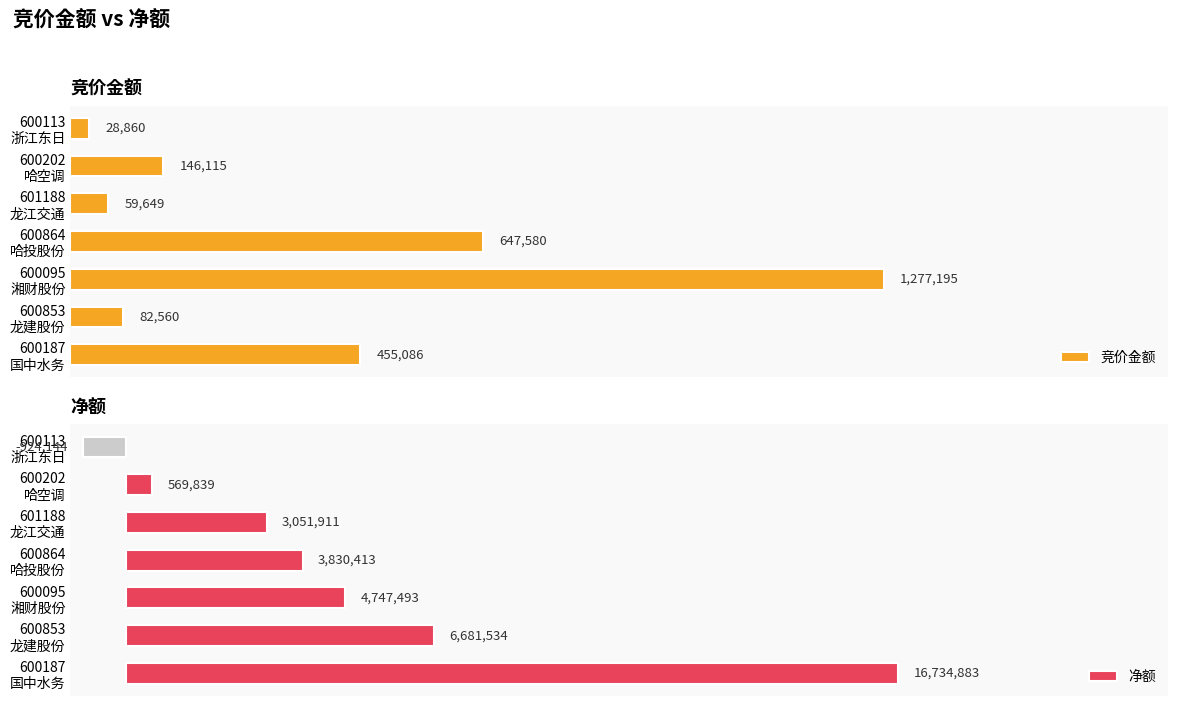

List the labels in order of 竞价金额 value, largest first.

600095
湘财股份, 600864
哈投股份, 600187
国中水务, 600202
哈空调, 600853
龙建股份, 601188
龙江交通, 600113
浙江东日